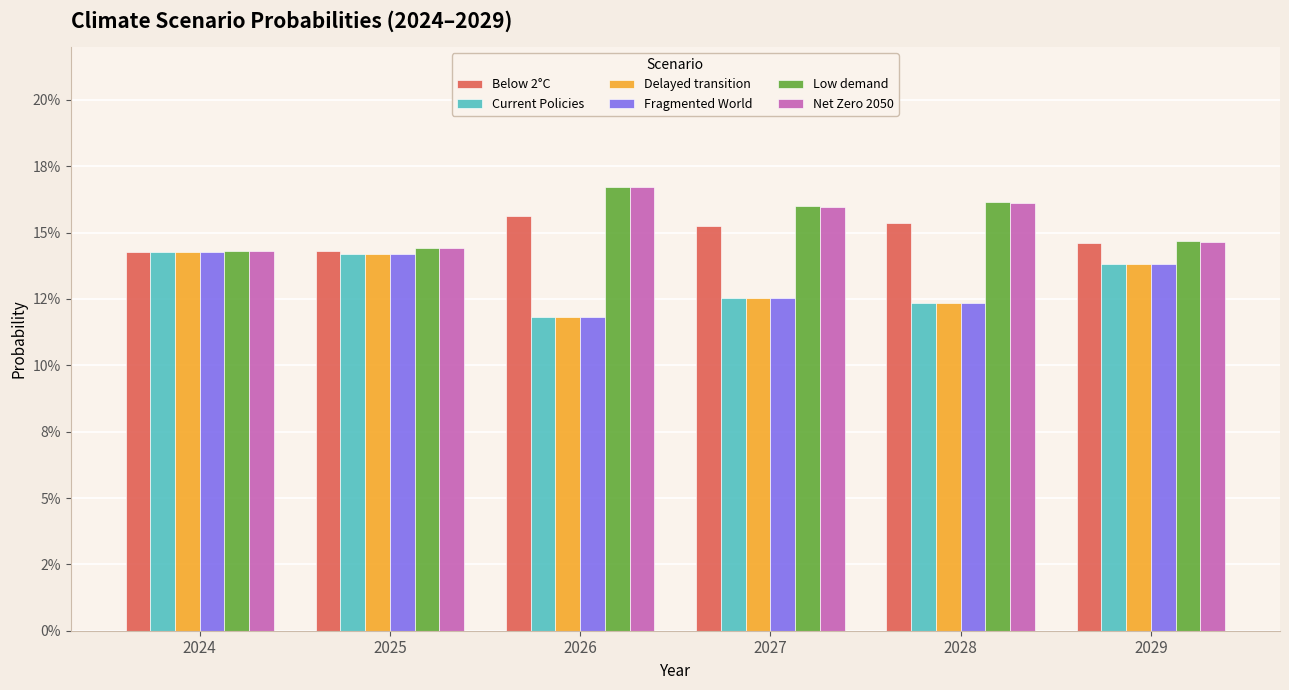

Reading left to right, what are all the values shown in this chart?

Below 2°C: 2024=0.1	2025=0.1	2026=0.2	2027=0.2	2028=0.2	2029=0.1
Current Policies: 2024=0.1	2025=0.1	2026=0.1	2027=0.1	2028=0.1	2029=0.1
Delayed transition: 2024=0.1	2025=0.1	2026=0.1	2027=0.1	2028=0.1	2029=0.1
Fragmented World: 2024=0.1	2025=0.1	2026=0.1	2027=0.1	2028=0.1	2029=0.1
Low demand: 2024=0.1	2025=0.1	2026=0.2	2027=0.2	2028=0.2	2029=0.1
Net Zero 2050: 2024=0.1	2025=0.1	2026=0.2	2027=0.2	2028=0.2	2029=0.1